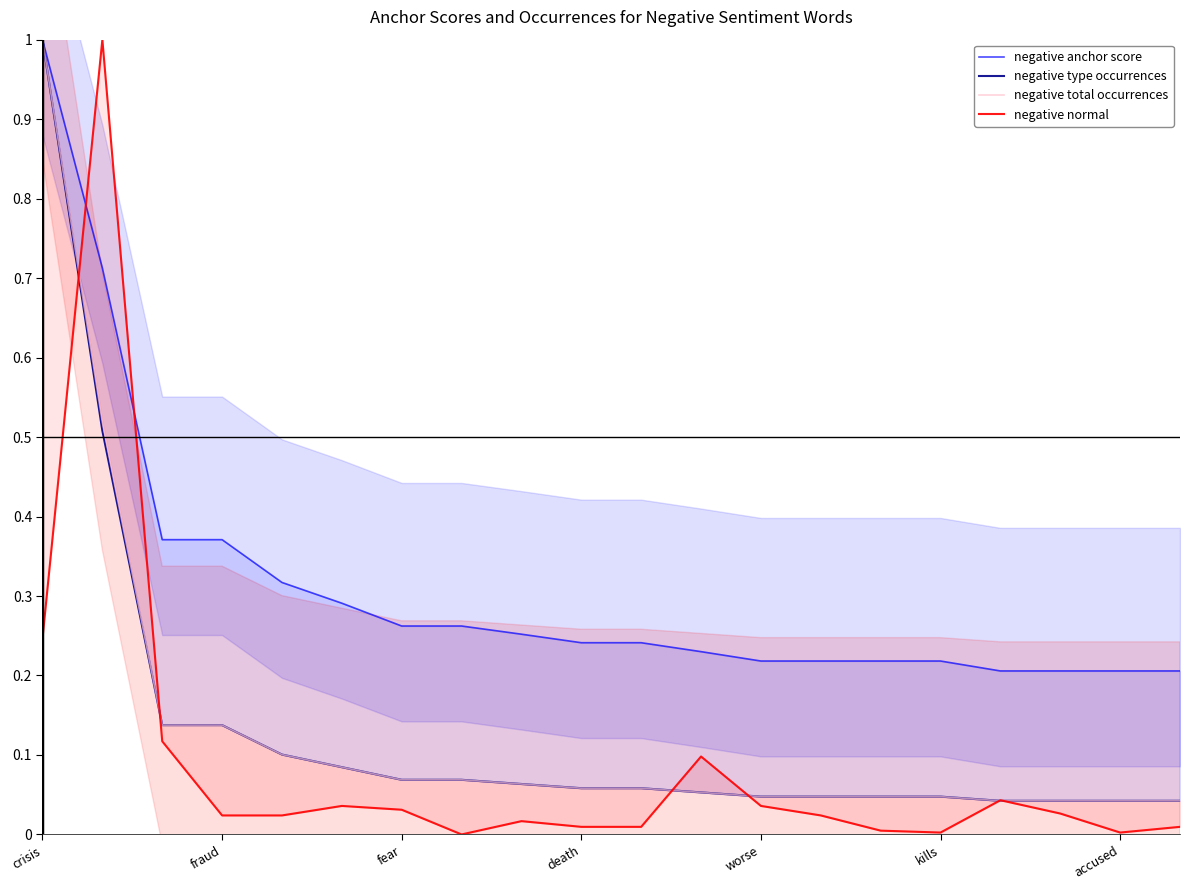

At how many categories does at least one series exceed 0?

20